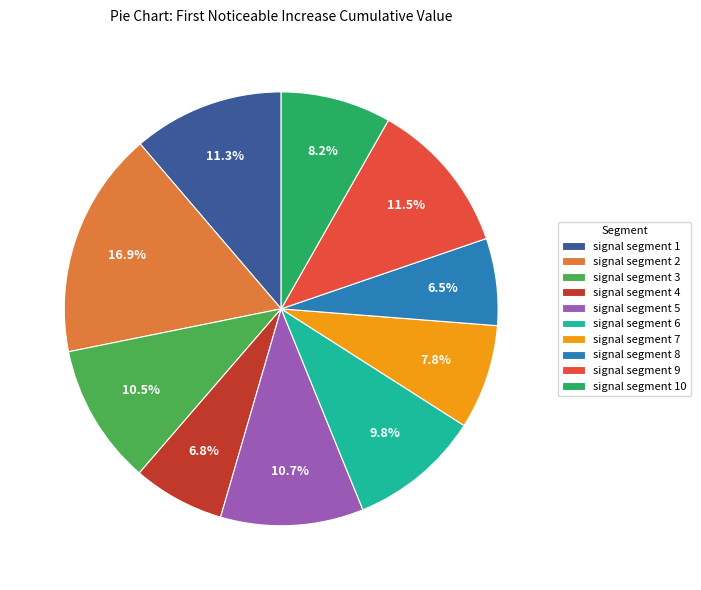

What percentage do signal segment 1 and signal segment 6 together represent?

21.1%